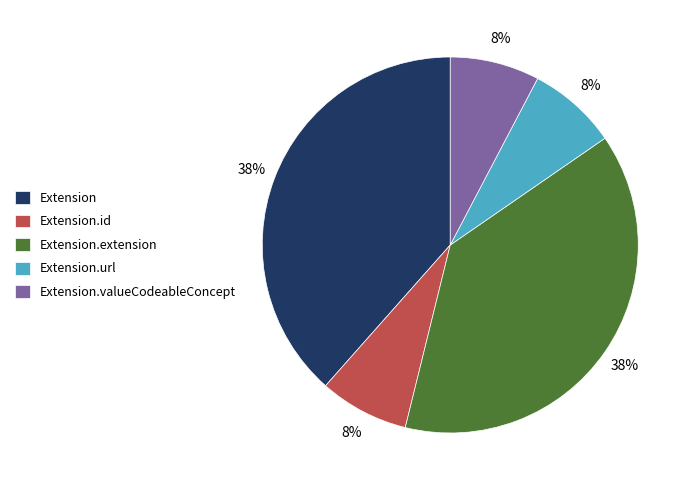

How many slices are in this pie chart?

5